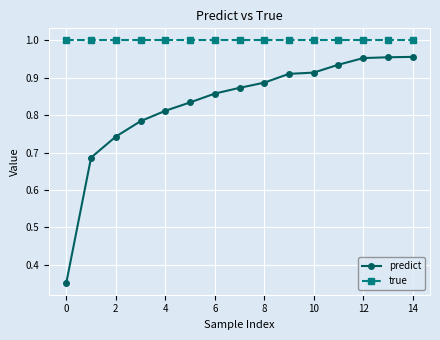

At how many categories does at least one series exceed 0?

15